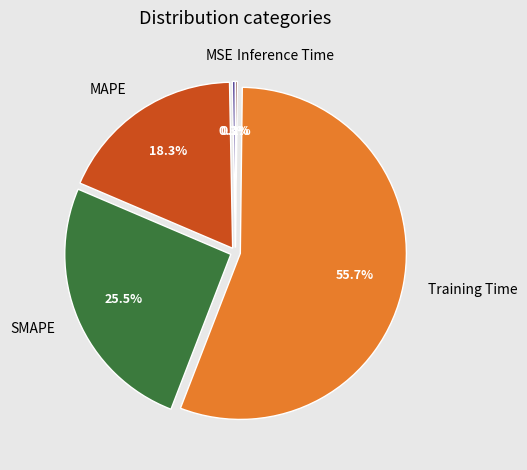

Do MSE and SMAPE together represent more than half of the pie?

No